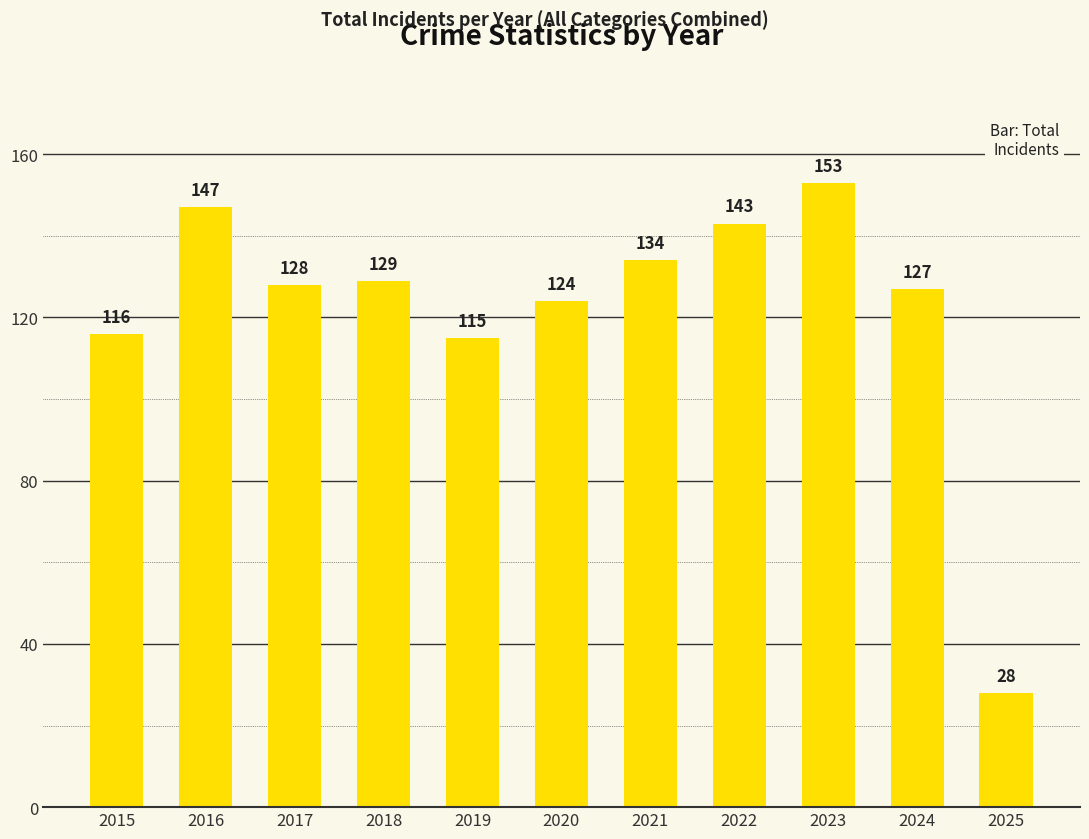

Which label corresponds to the largest value in the chart?

2023